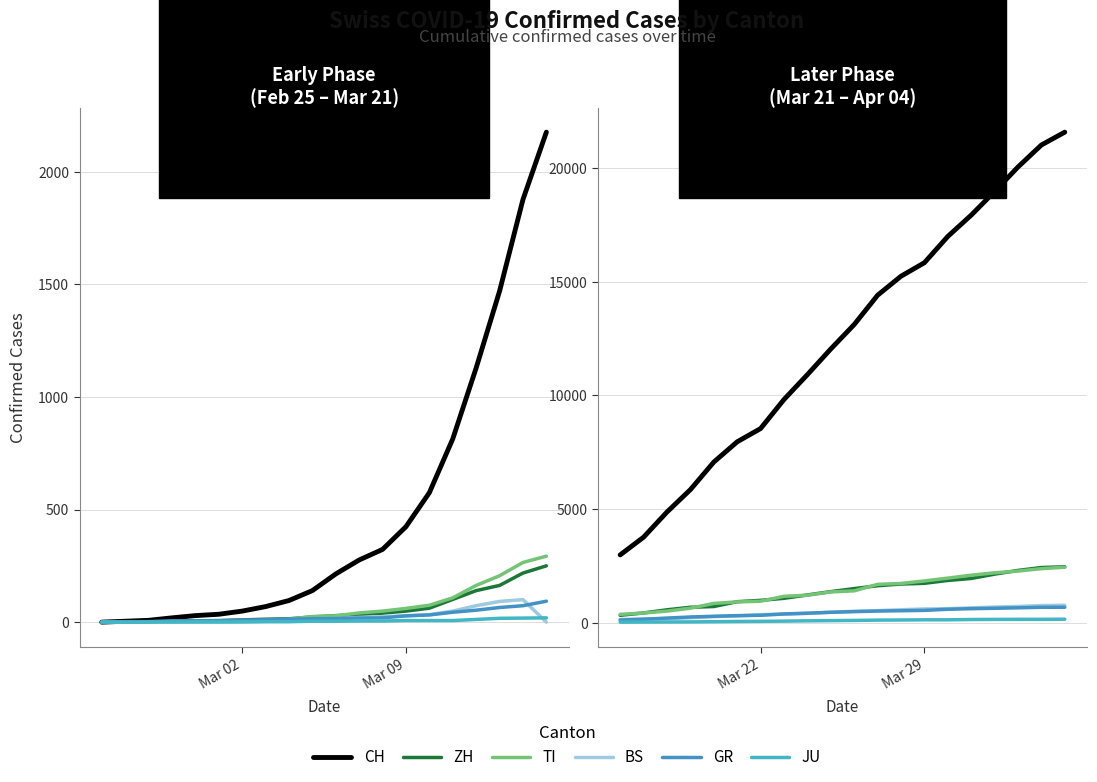

The value of BS at Mar 02 is 243. True or false?

False